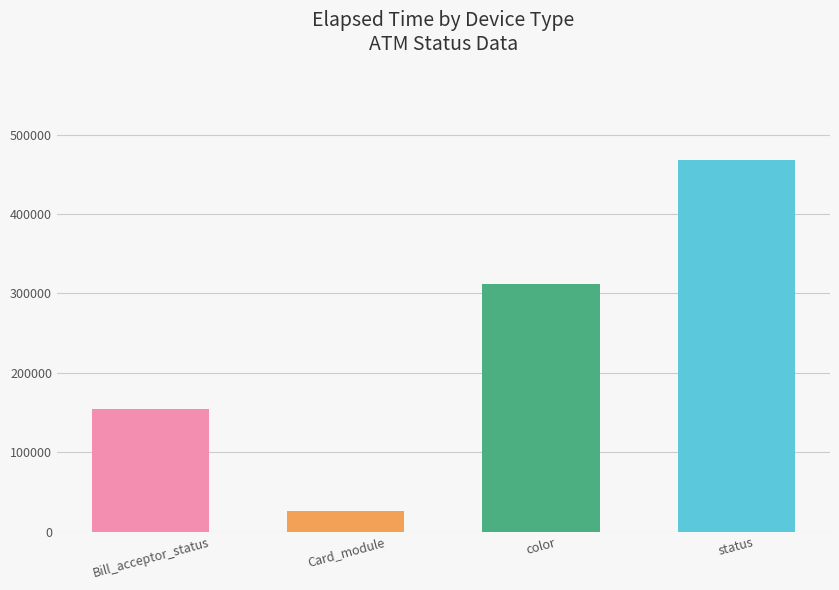

Reading right to left, transcribe all the data shown in this chart.

468462	311915	26321	154387